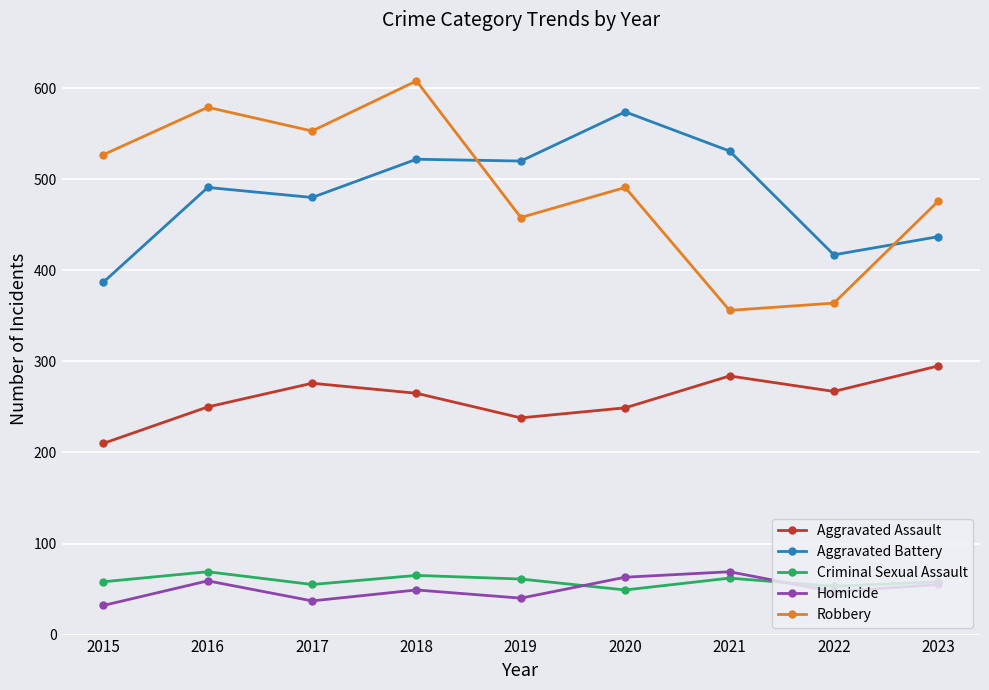

What is the sum of the Homicide values at 2015 and 2018?

81